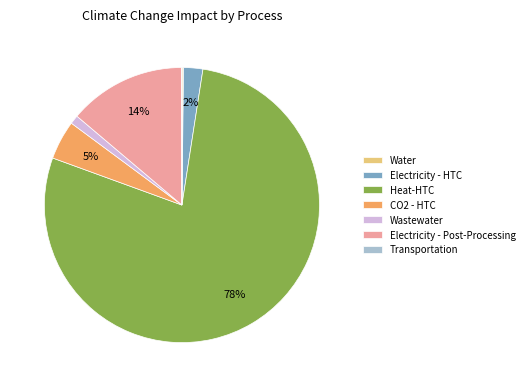

What is the majority slice?

Heat-HTC